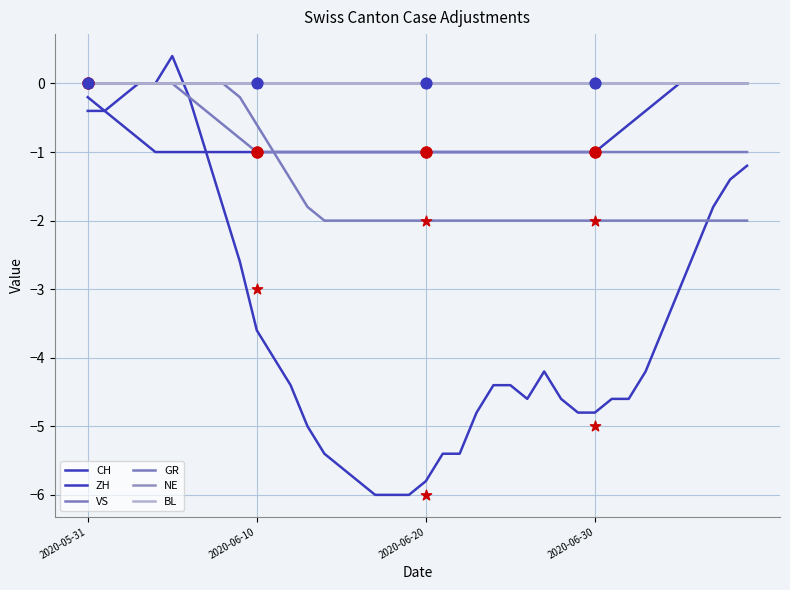

Which series has the largest total across all categories?

NE